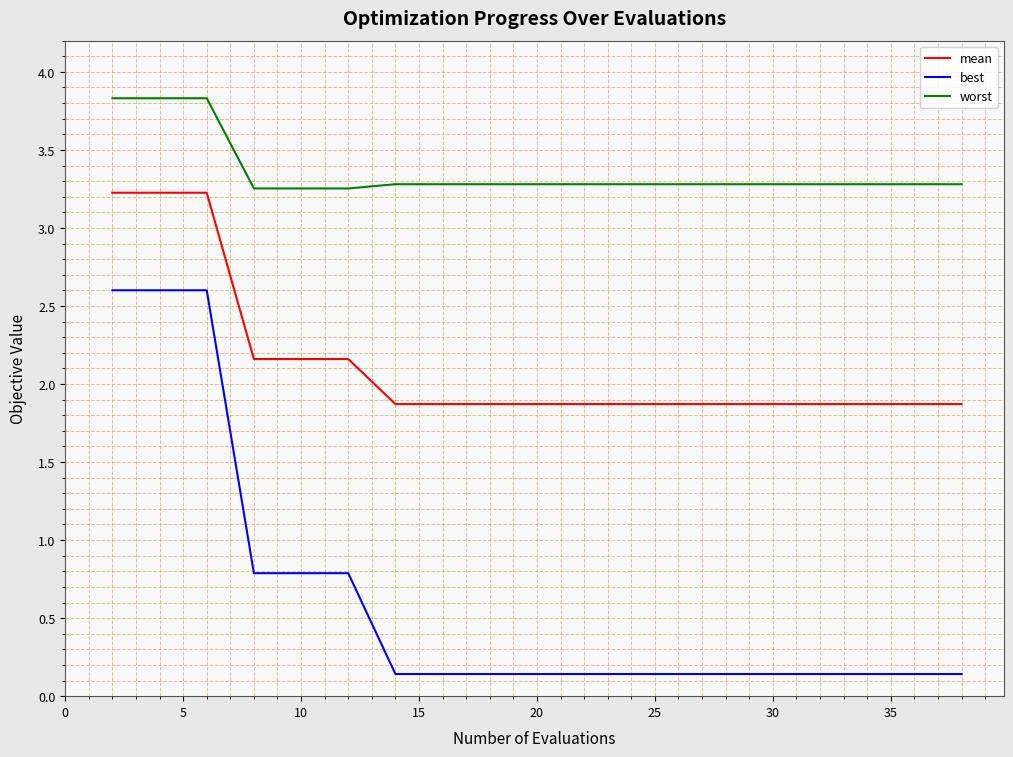

How many lines are shown in the chart?

3